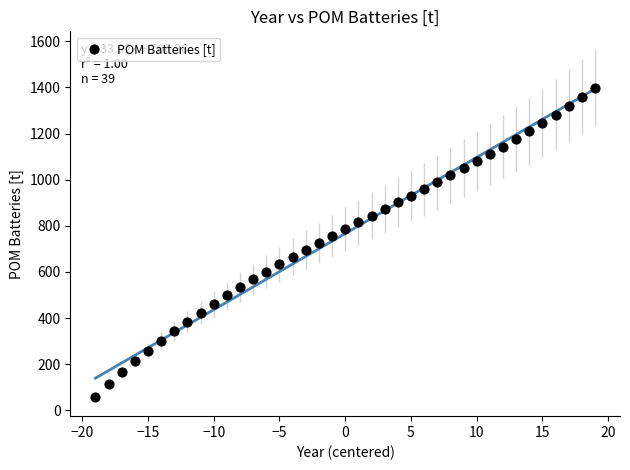

What is the range of Y values (max minus min)?

1342.6